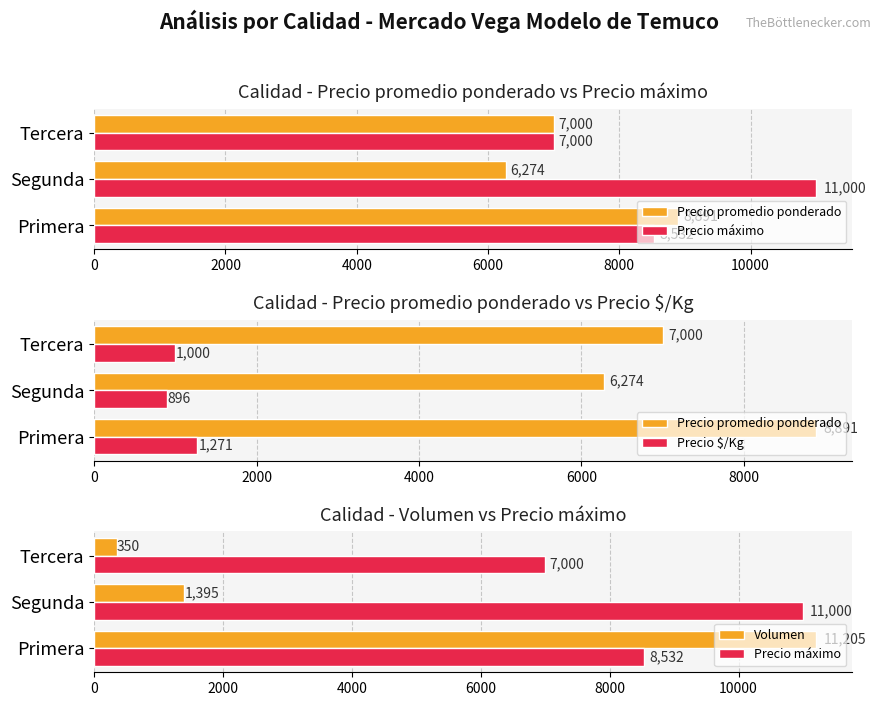

What is the difference between the maximum and minimum values in the Precio $/Kg series?

375